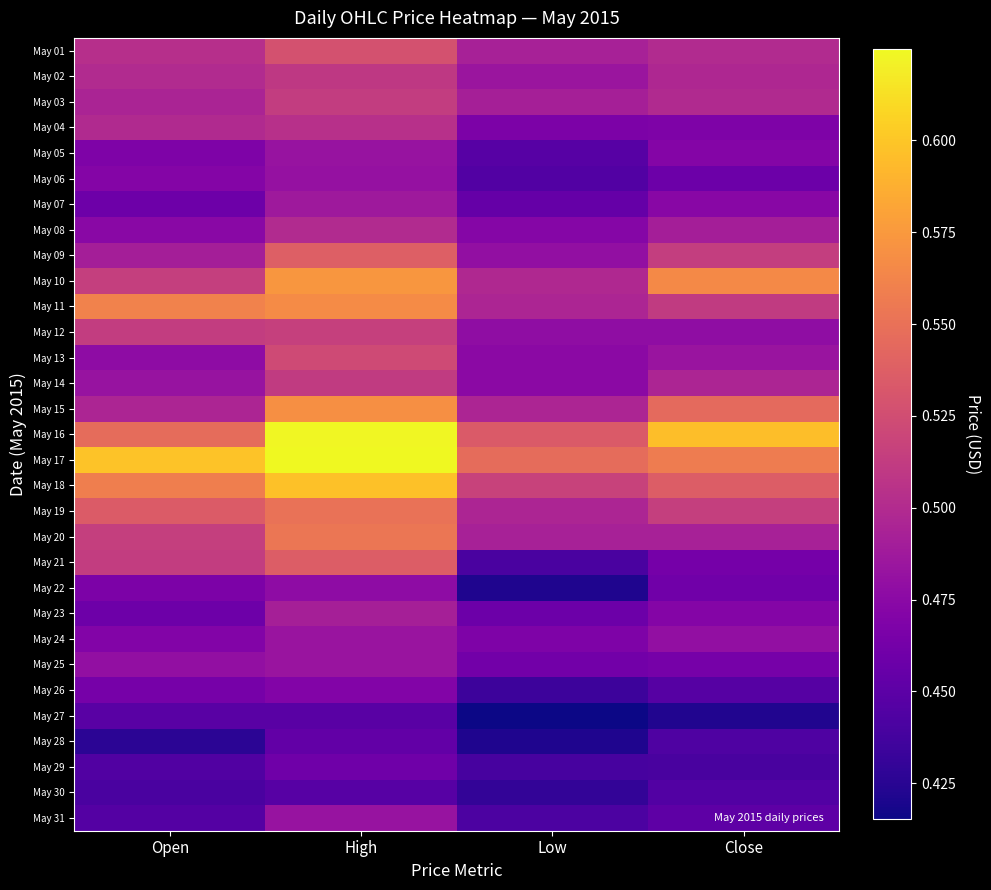

Rank the series by their maximum value, from highest to lowest.

May 17, May 16, May 18, May 10, May 15, May 11, May 20, May 19, May 09, May 21, May 01, May 13, May 12, May 03, May 14, May 02, May 04, May 08, May 23, May 07, May 24, May 25, May 05, May 31, May 06, May 22, May 26, May 29, May 28, May 27, May 30